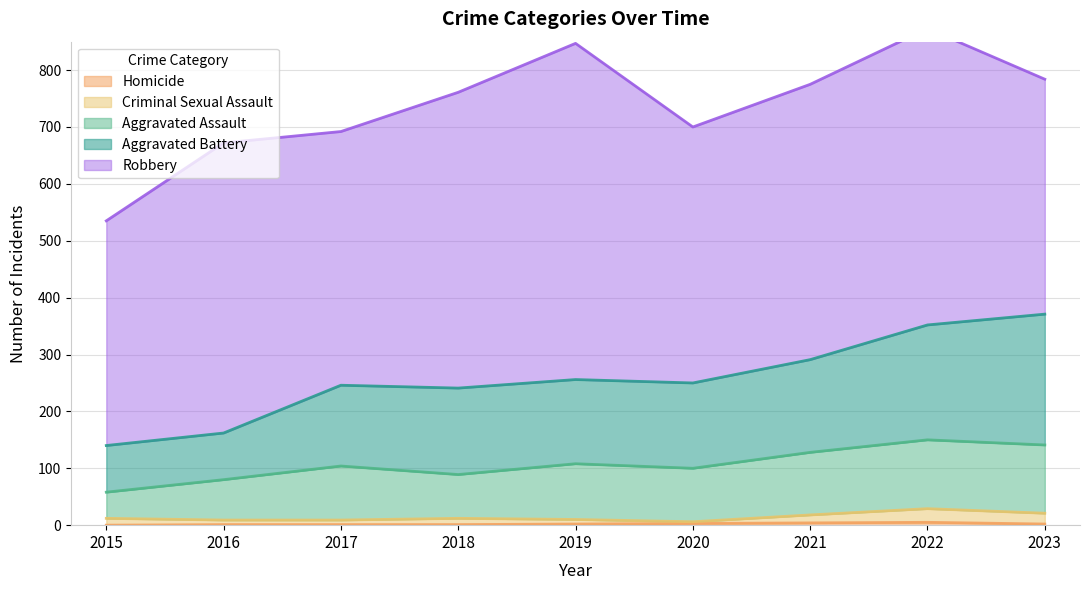

Where does the Aggravated Assault series first go above 104?

2019